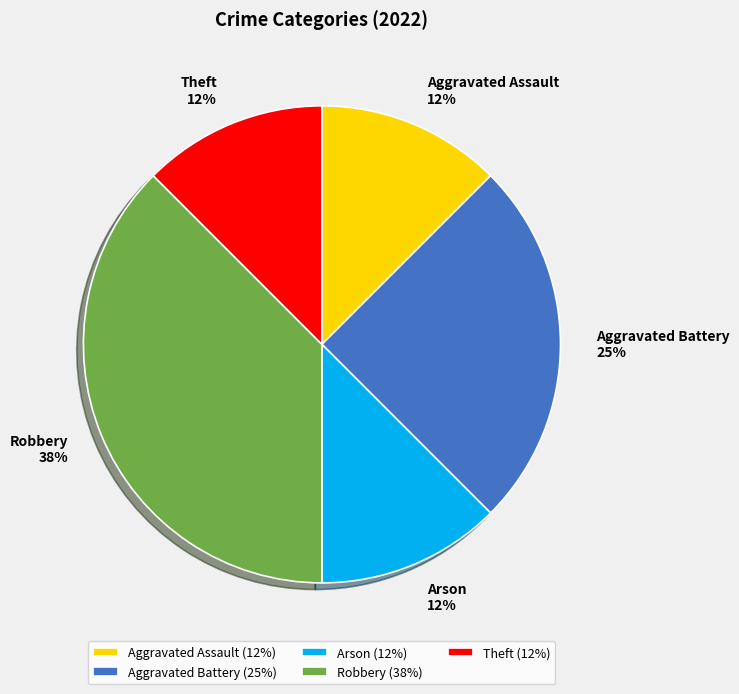

Count the number of slices in the pie.

5